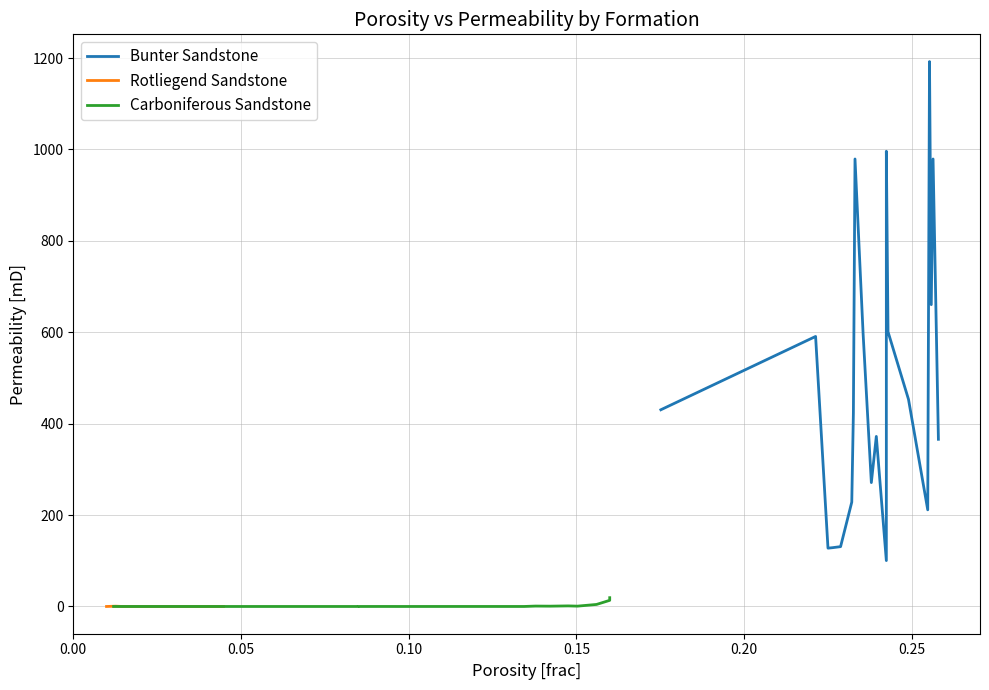

How many values in the Bunter Sandstone series exceed 430?

10